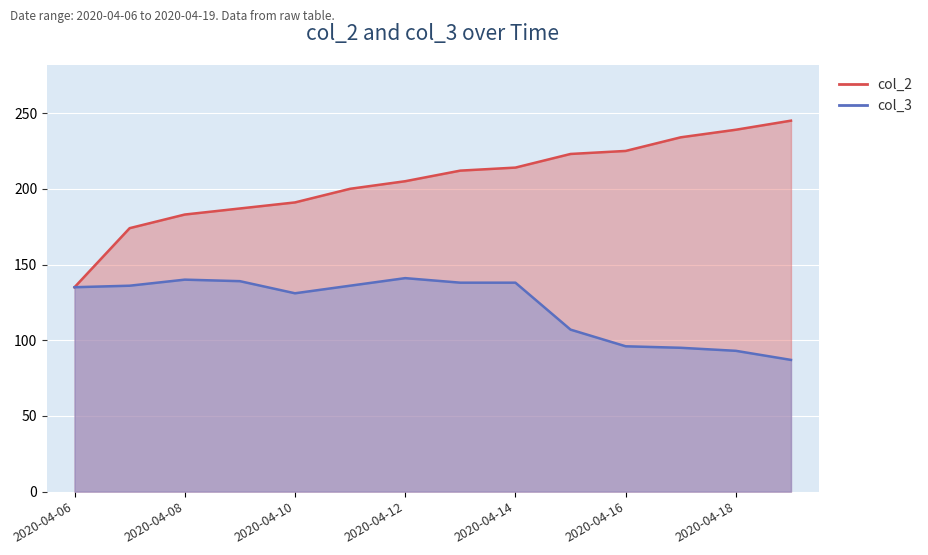

Which series changed the most between 2020-04-07 and 2020-04-11?

col_2